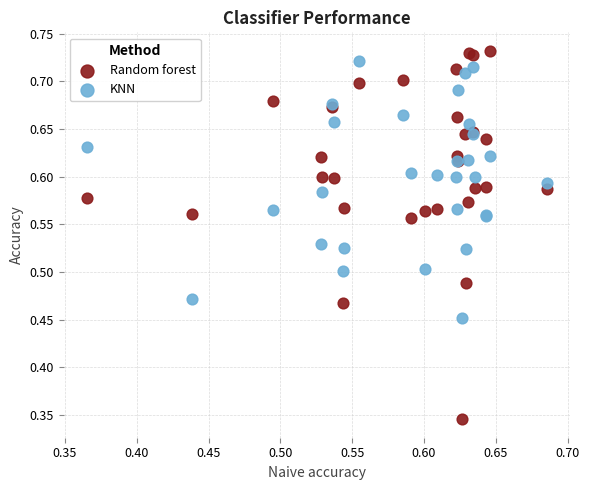

Which series has the largest Y range (max minus min)?

Random forest